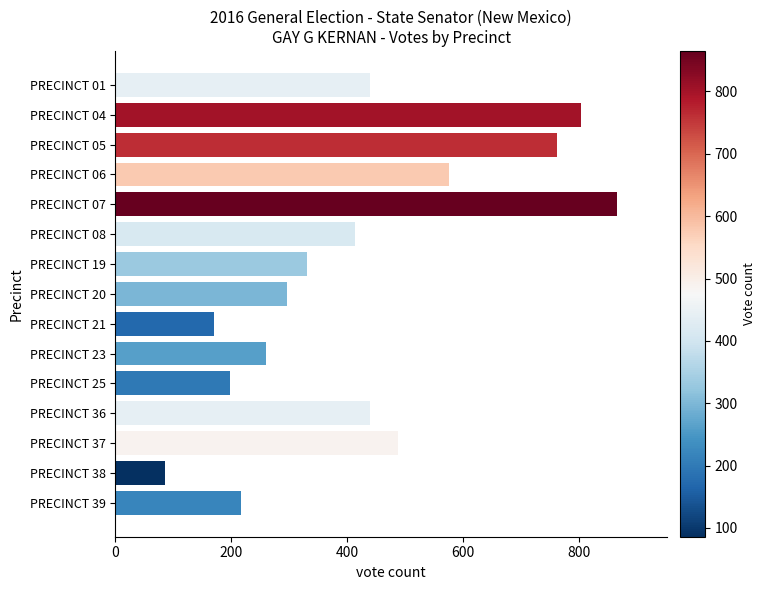

What is the smallest value displayed?

86